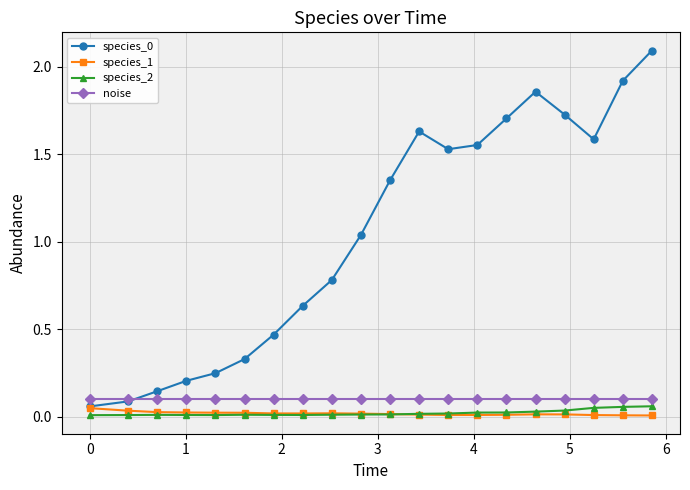

True or false: species_1 and noise cross at least once.

False